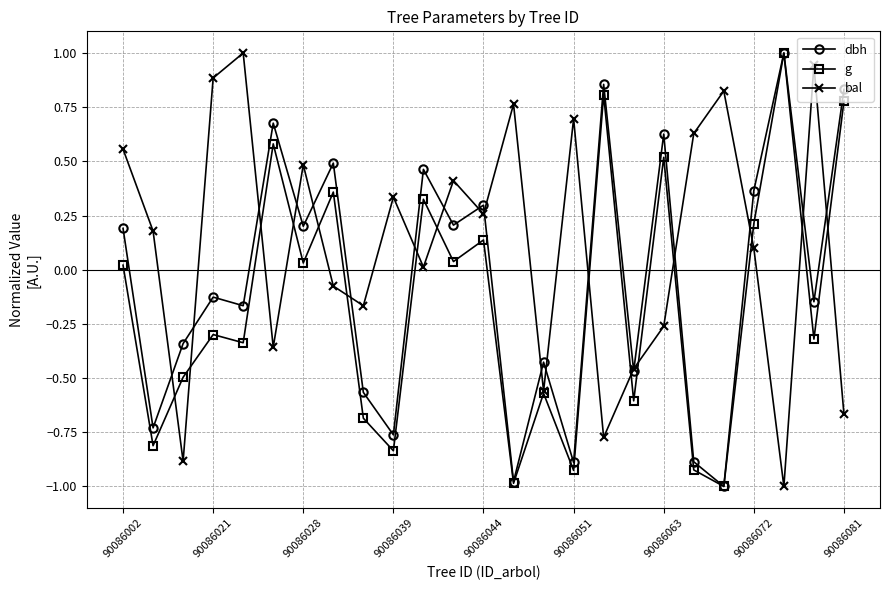

What is the value of the dbh point at the 1st from the left?

0.2